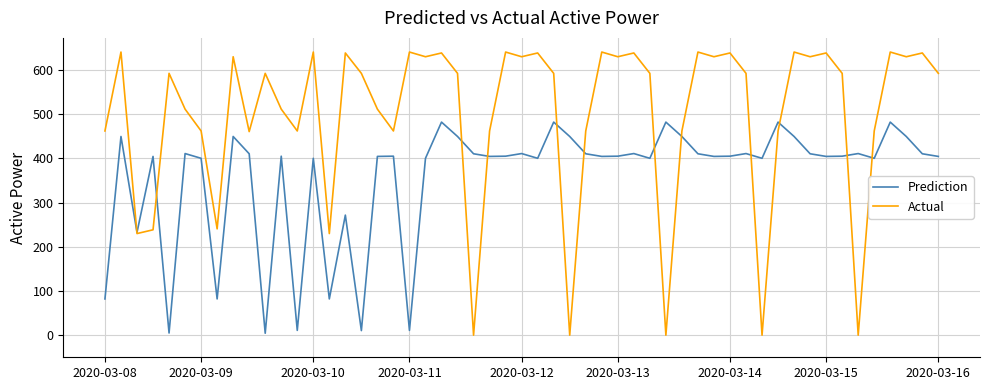

What is the greatest value displayed?

640.5